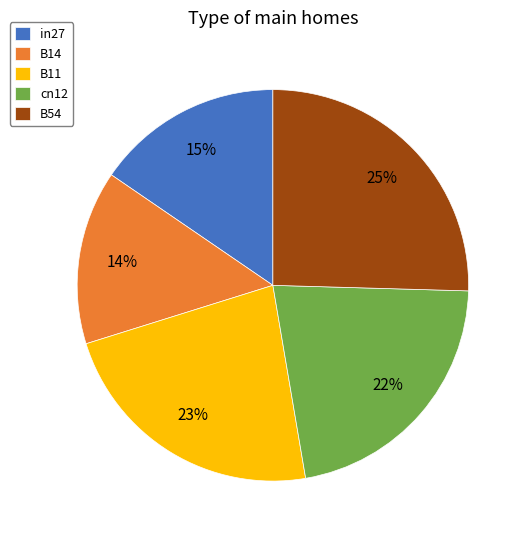

Do B11 and B14 together represent more than half of the pie?

No